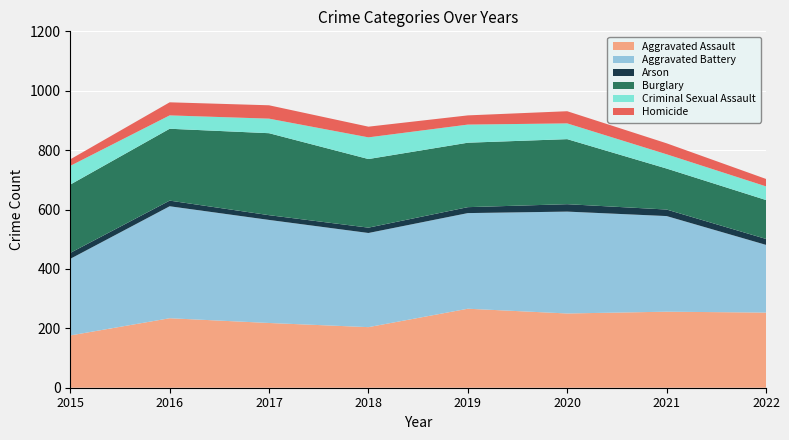

Reading right to left, extract all data points from this chart.

Aggravated Assault: 2022=253	2021=256	2020=250	2019=266	2018=204	2017=218	2016=234	2015=176
Aggravated Battery: 2022=228	2021=322	2020=343	2019=322	2018=317	2017=347	2016=377	2015=258
Arson: 2022=20	2021=22	2020=25	2019=20	2018=18	2017=16	2016=19	2015=20
Burglary: 2022=131	2021=138	2020=219	2019=217	2018=231	2017=276	2016=242	2015=230
Criminal Sexual Assault: 2022=46	2021=48	2020=53	2019=61	2018=73	2017=49	2016=45	2015=63
Homicide: 2022=25	2021=37	2020=41	2019=31	2018=36	2017=45	2016=44	2015=22